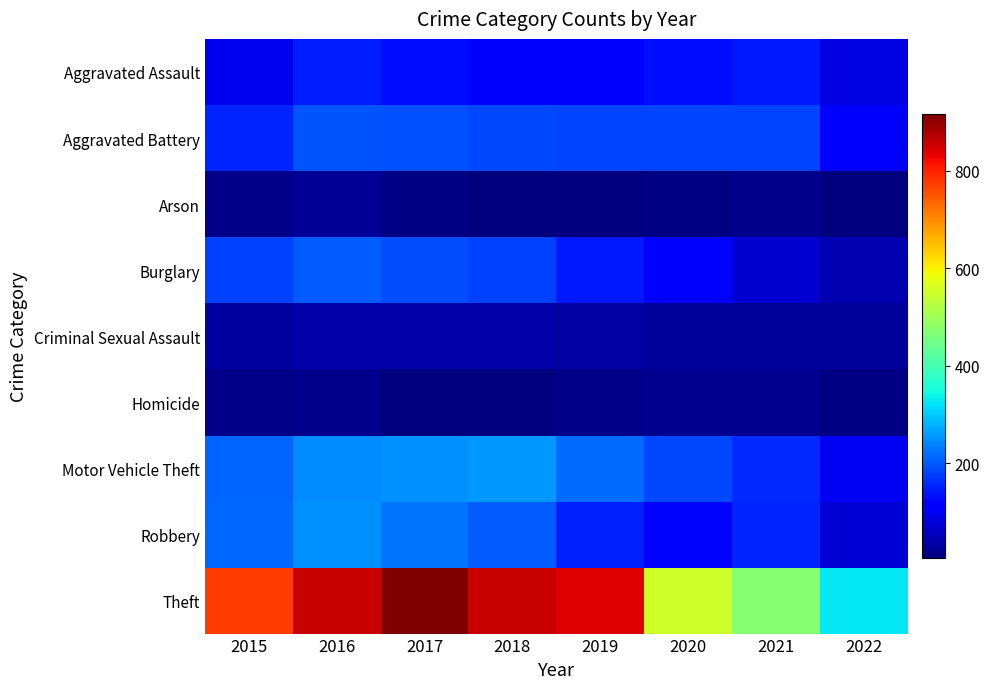

Reading left to right, list all the values displayed in this chart.

Aggravated Assault: 2015=95	2016=146	2017=131	2018=119	2019=113	2020=131	2021=142	2022=86
Aggravated Battery: 2015=154	2016=196	2017=191	2018=183	2019=182	2020=180	2021=181	2022=105
Arson: 2015=15	2016=25	2017=12	2018=8	2019=6	2020=12	2021=17	2022=5
Burglary: 2015=178	2016=201	2017=189	2018=176	2019=143	2020=116	2021=71	2022=46
Criminal Sexual Assault: 2015=31	2016=39	2017=38	2018=38	2019=37	2020=28	2021=29	2022=28
Homicide: 2015=13	2016=18	2017=8	2018=8	2019=14	2020=22	2021=20	2022=10
Motor Vehicle Theft: 2015=211	2016=245	2017=247	2018=256	2019=216	2020=184	2021=156	2022=101
Robbery: 2015=212	2016=247	2017=224	2018=204	2019=150	2020=124	2021=153	2022=76
Theft: 2015=774	2016=858	2017=916	2018=856	2019=841	2020=551	2021=474	2022=328